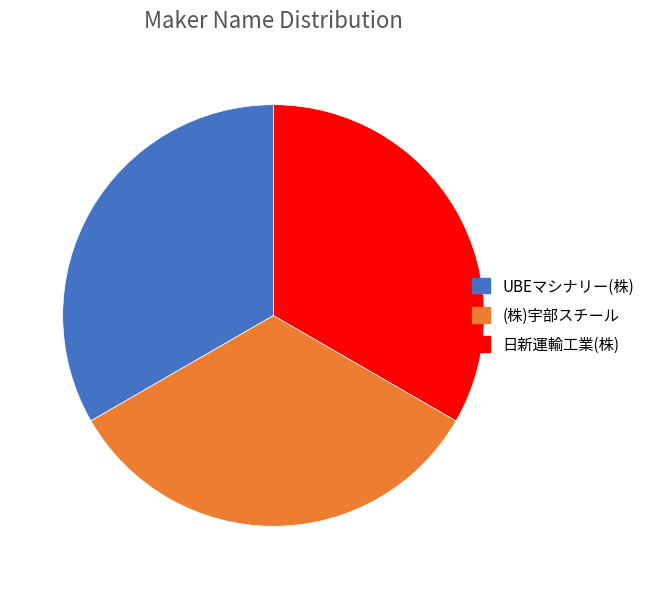

Is there any slice that represents more than half of the pie?

No